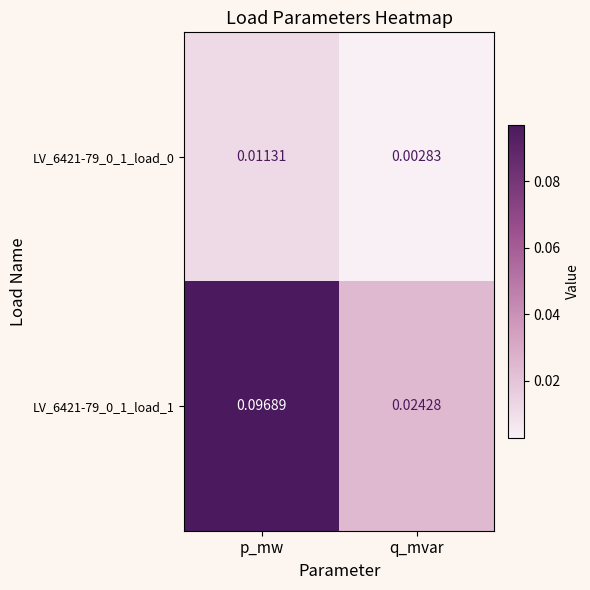

At which label is LV_6421-79_0_1_load_0 closest to 0?

q_mvar